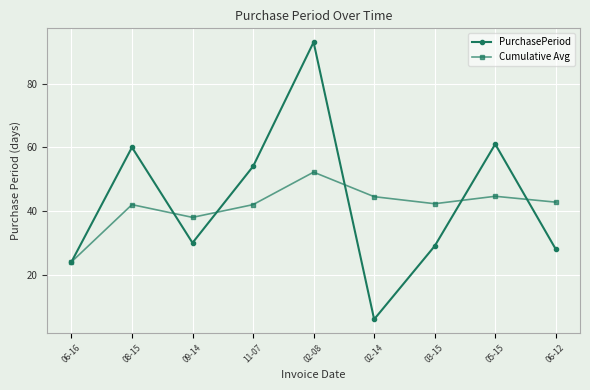

What is the value of the PurchasePeriod point at the 7th from the left?

29.0